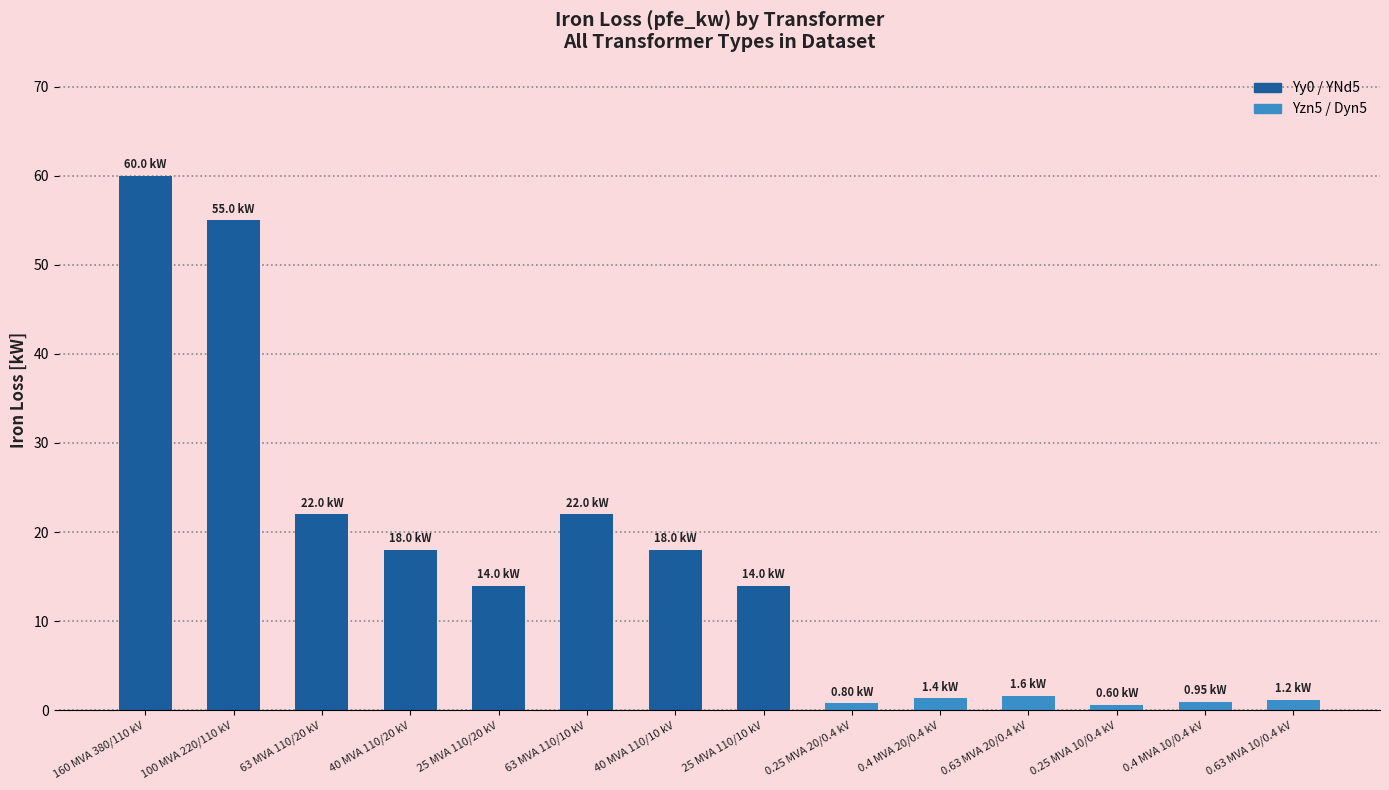

Which has a higher value, 160 MVA 380/110 kV or 0.63 MVA 20/0.4 kV?

160 MVA 380/110 kV